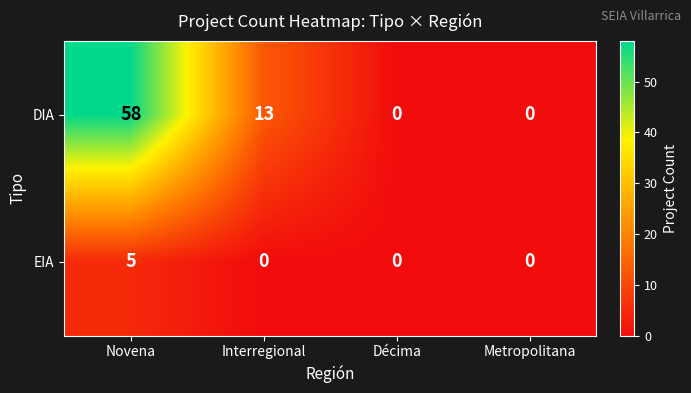

Reading right to left, list all the values displayed in this chart.

DIA: 0	0	13	58
EIA: 0	0	0	5